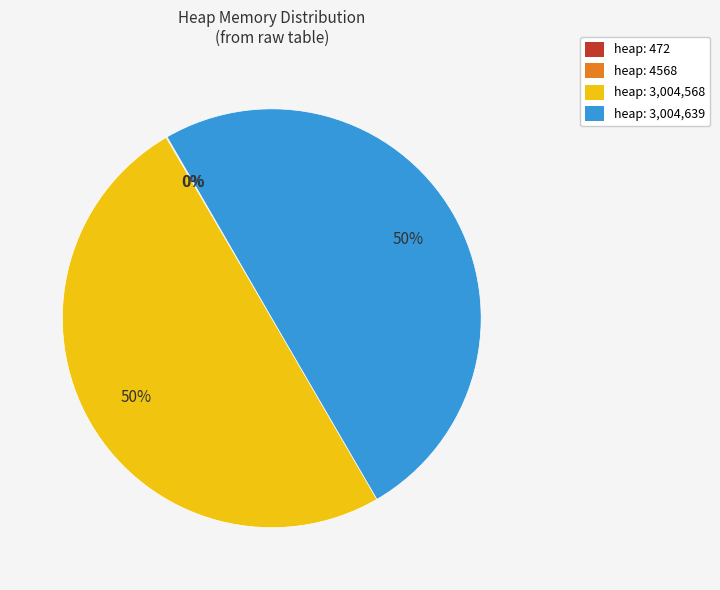

To the nearest percent, what is the average slice percentage?

25%